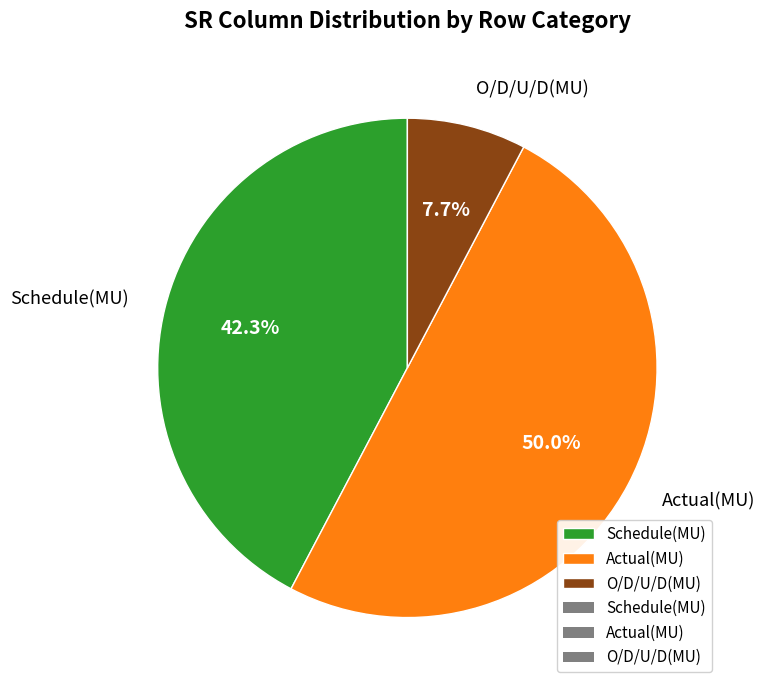

What is the ratio of the value at Schedule(MU) to the value at Actual(MU)?

0.8